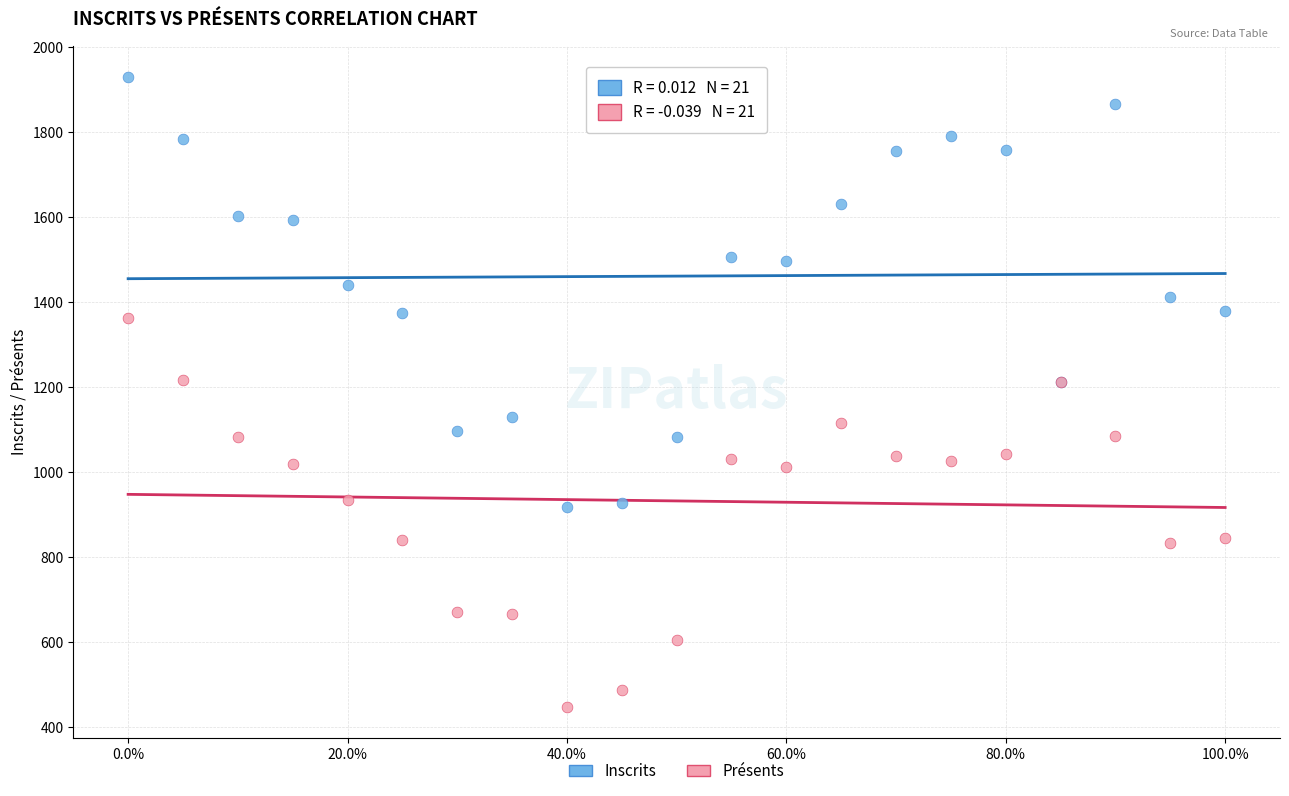

Which series reaches the maximum Y coordinate?

Inscrits